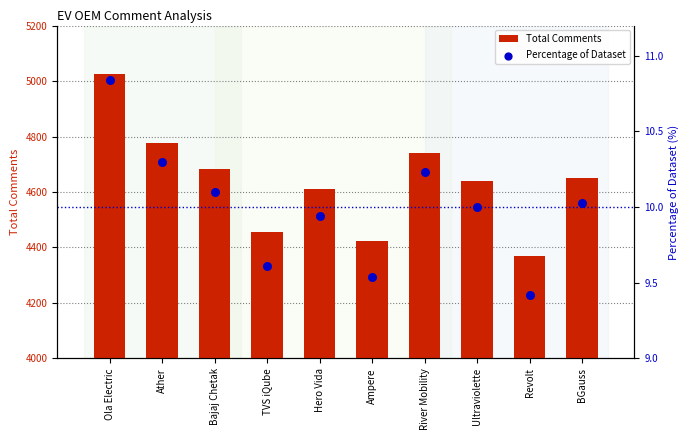

Which series has the largest total across all categories?

Total Comments